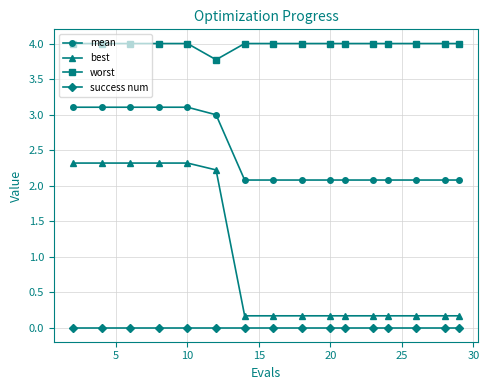

What is the value of the mean point at the 3rd from the left?

3.1